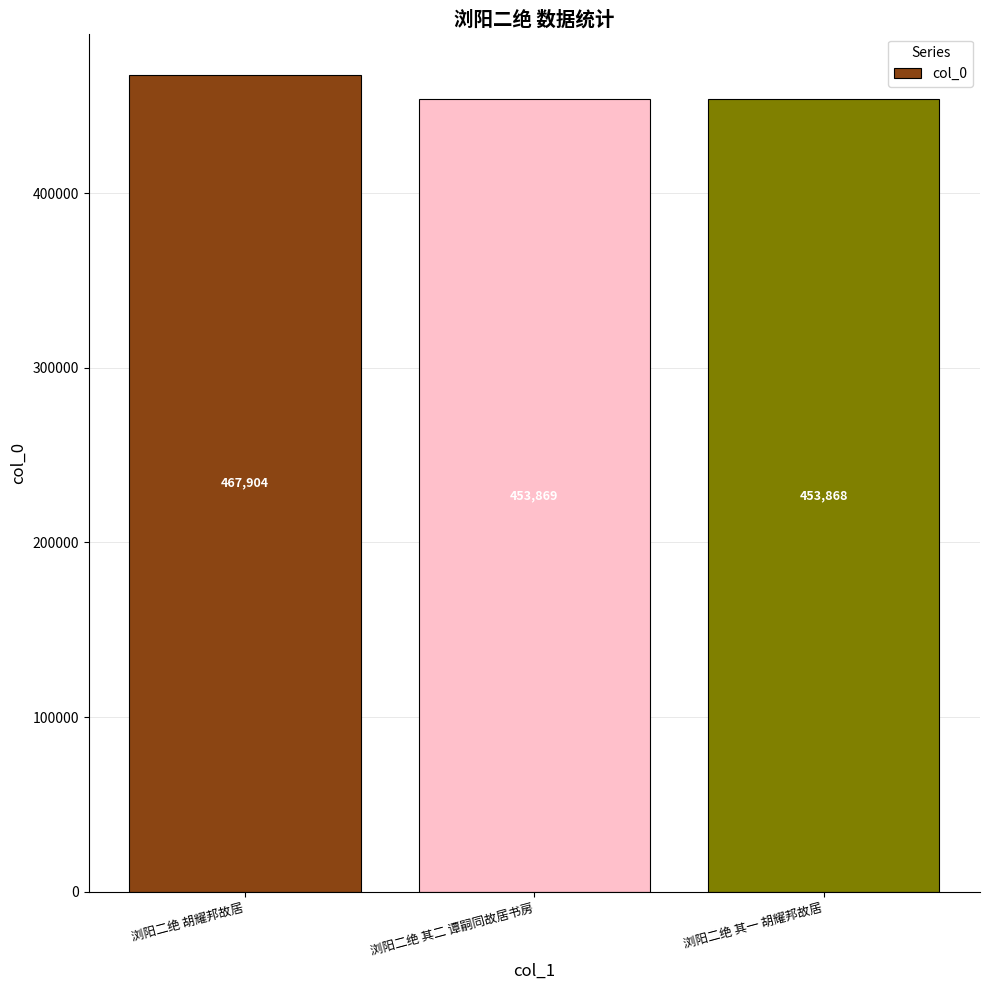

What is the change in value from 浏阳二绝 胡耀邦故居 to 浏阳二绝 其二 谭嗣同故居书房?

-14035